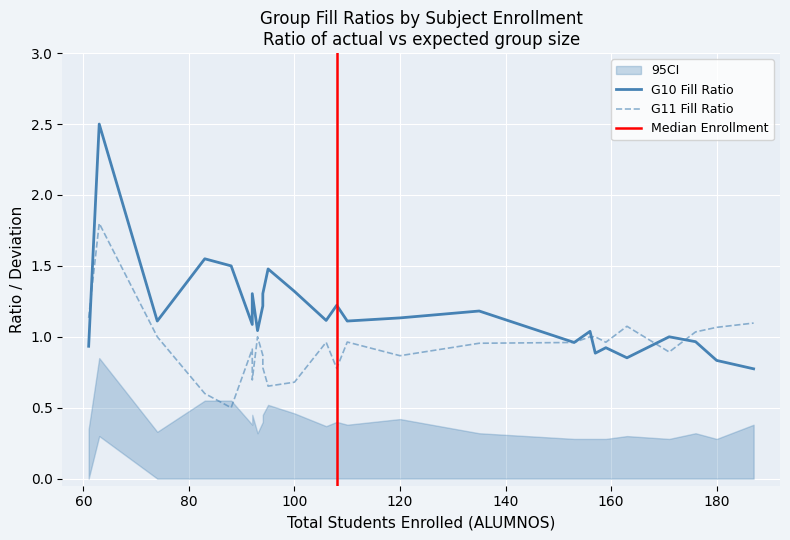

Count the number of categories in the chart.

26